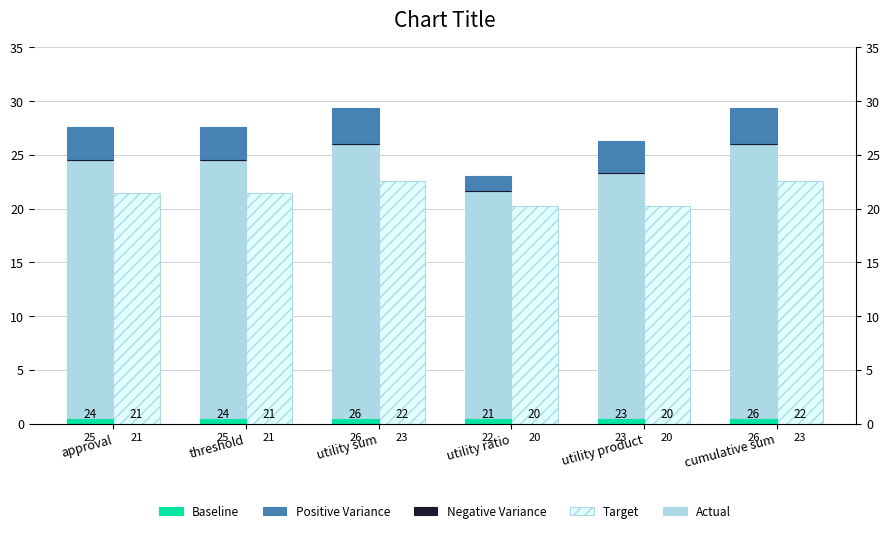

Rank the categories by Negative Variance value from highest to lowest.

approval, threshold, utility sum, utility ratio, utility product, cumulative sum